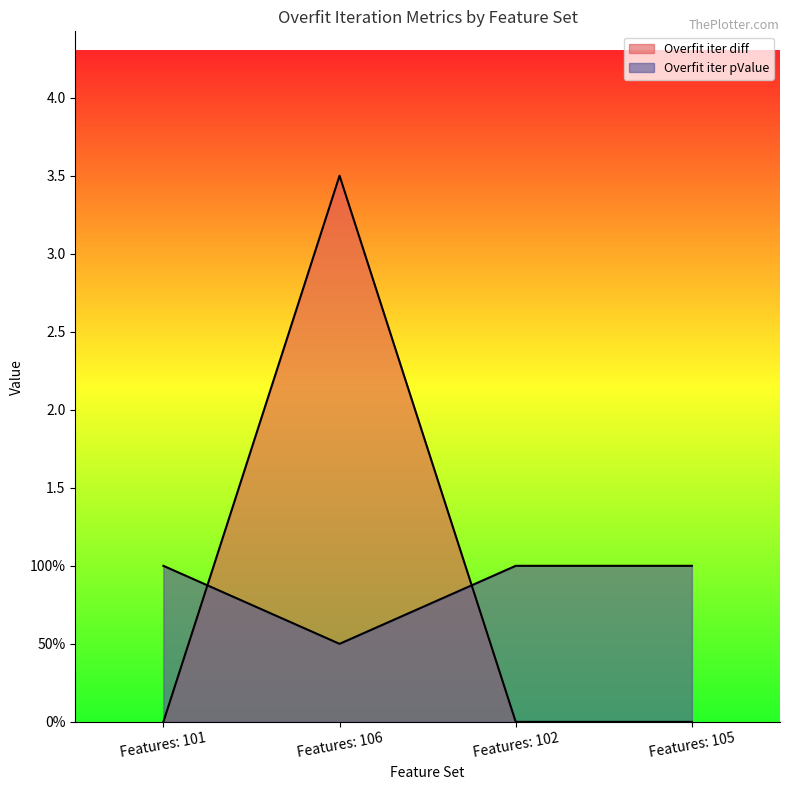

What is the difference between the maximum and second lowest values in the Overfit iter diff series?

3.5